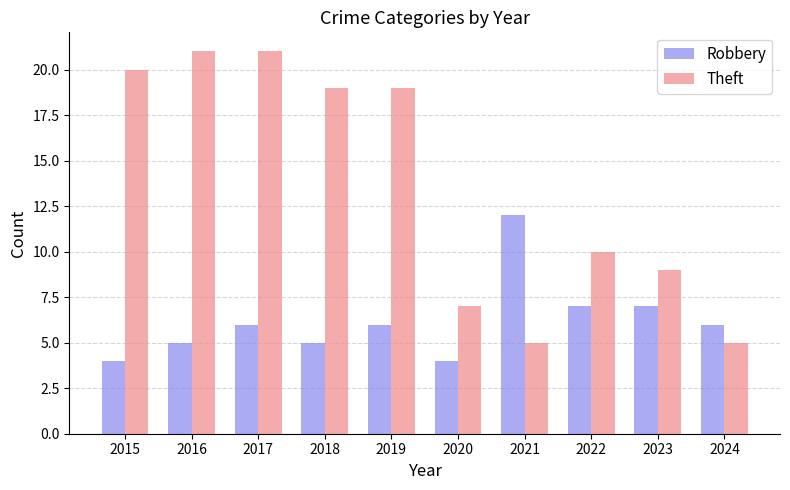

Which series has the largest total across all categories?

Theft